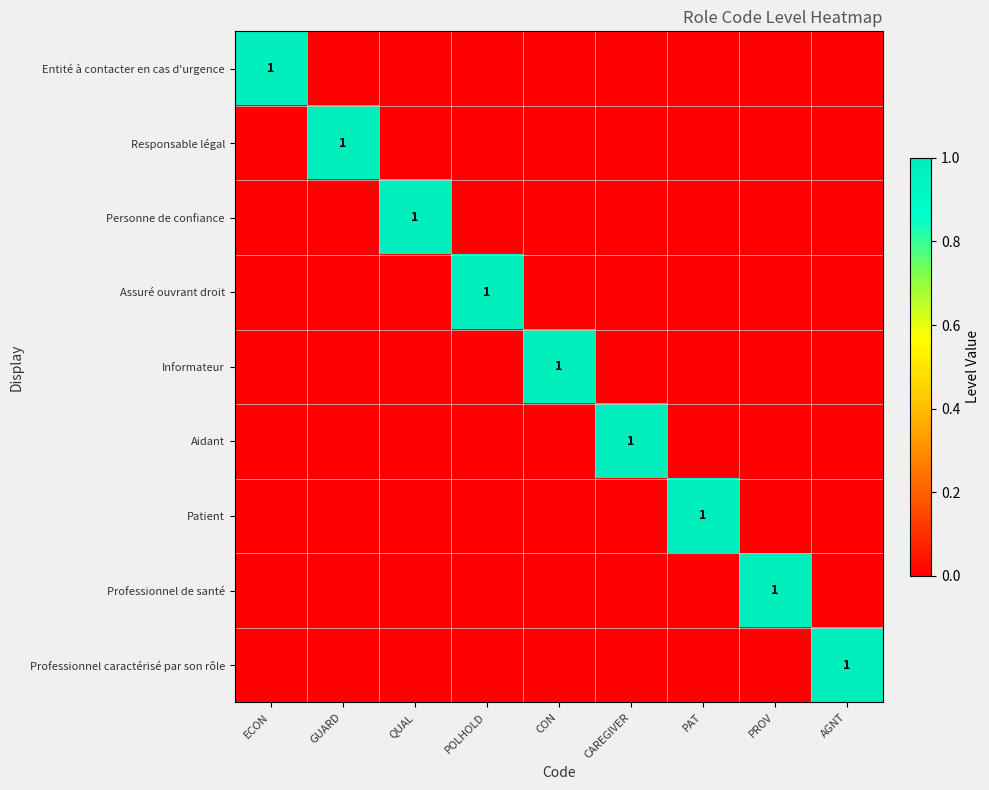

List the labels in order of Professionnel de santé value, smallest first.

ECON, GUARD, QUAL, POLHOLD, CON, CAREGIVER, PAT, AGNT, PROV